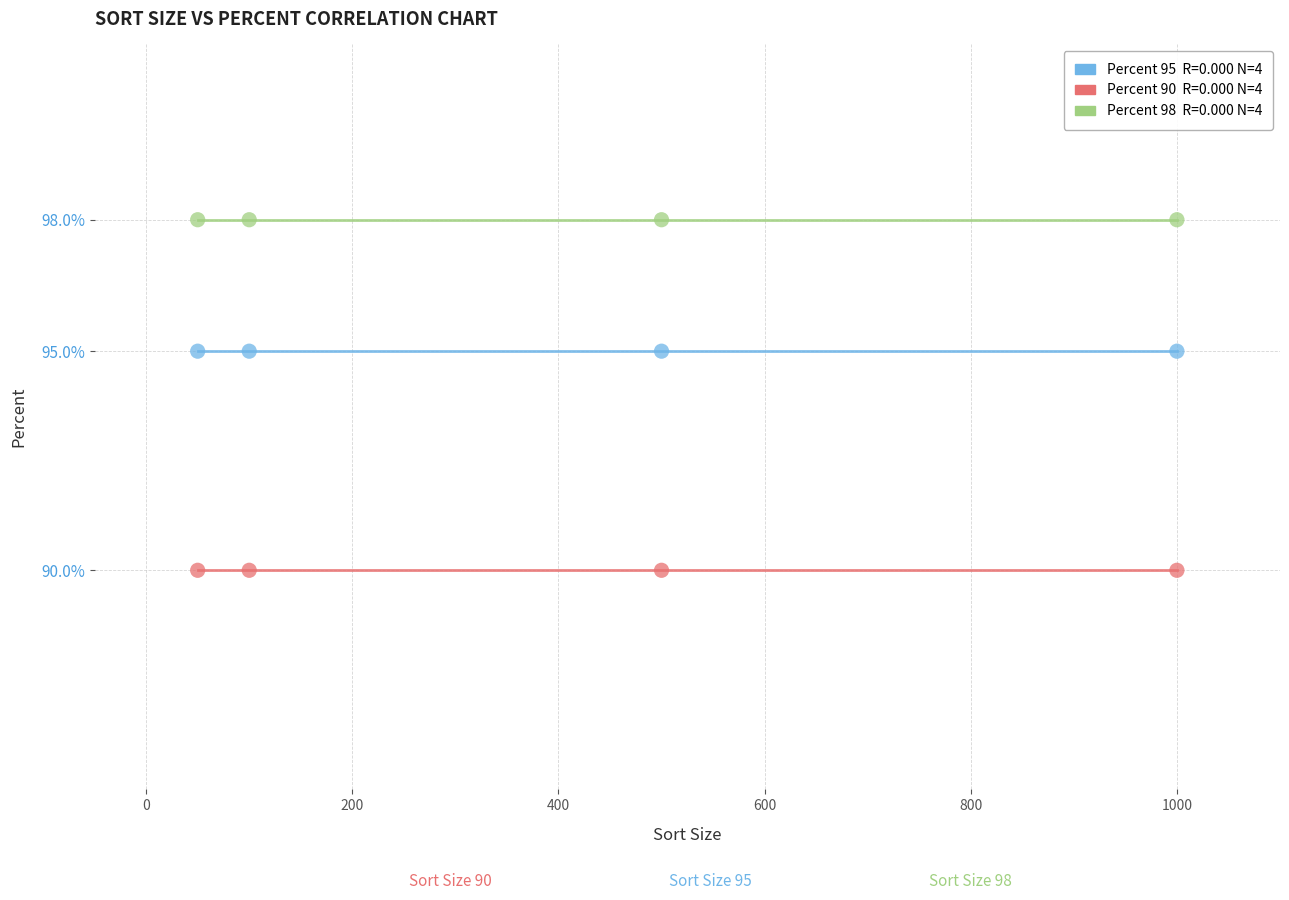

Across all data points, what is the average X value?

412